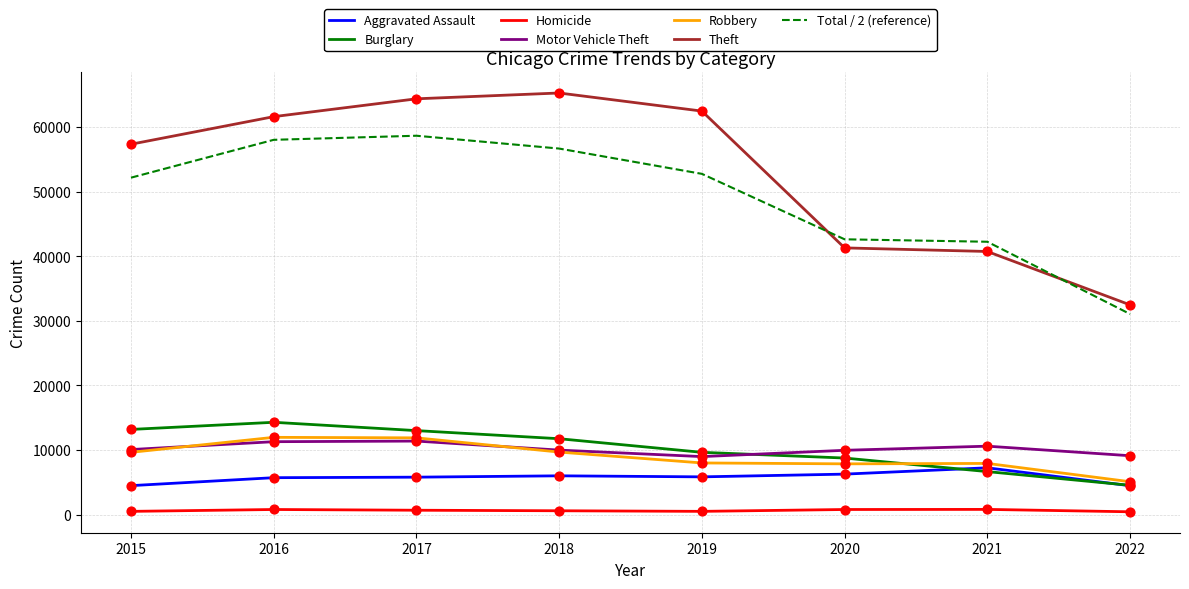

Between 2017 and 2022, which series saw the biggest shift?

Theft